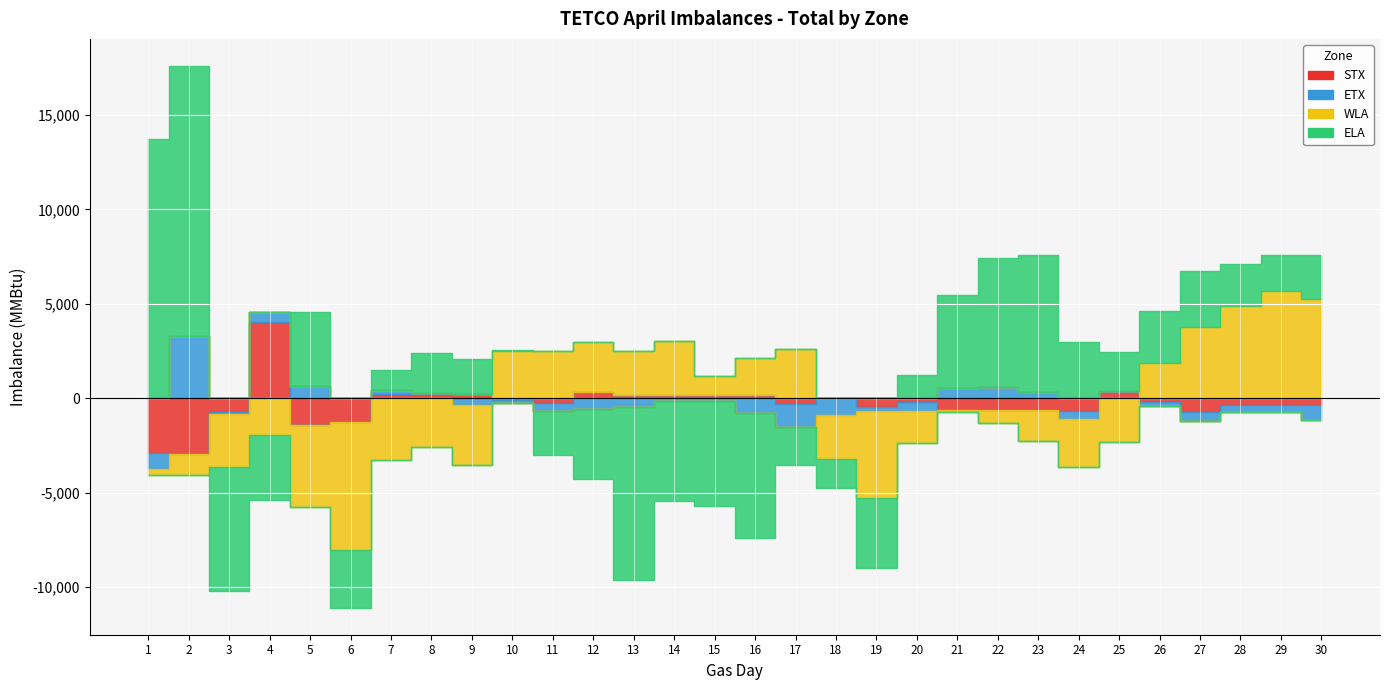

Between 3 and 26, which is larger?

26